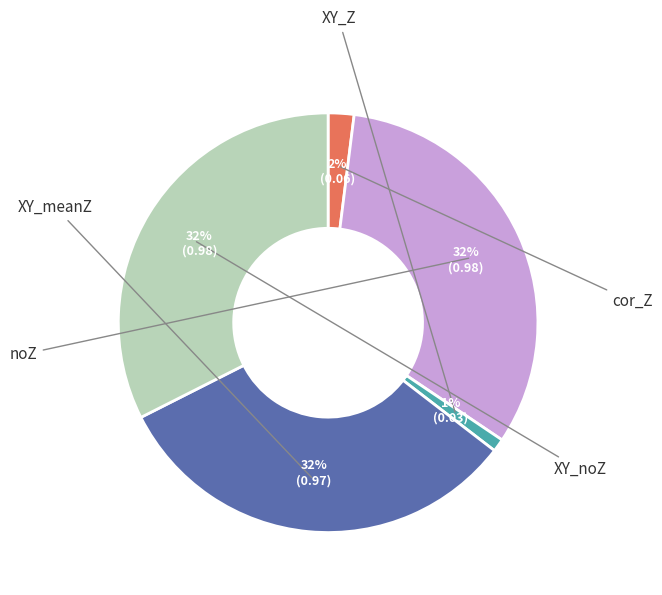

What percentage is NOT represented by XY_meanZ?

67.9%